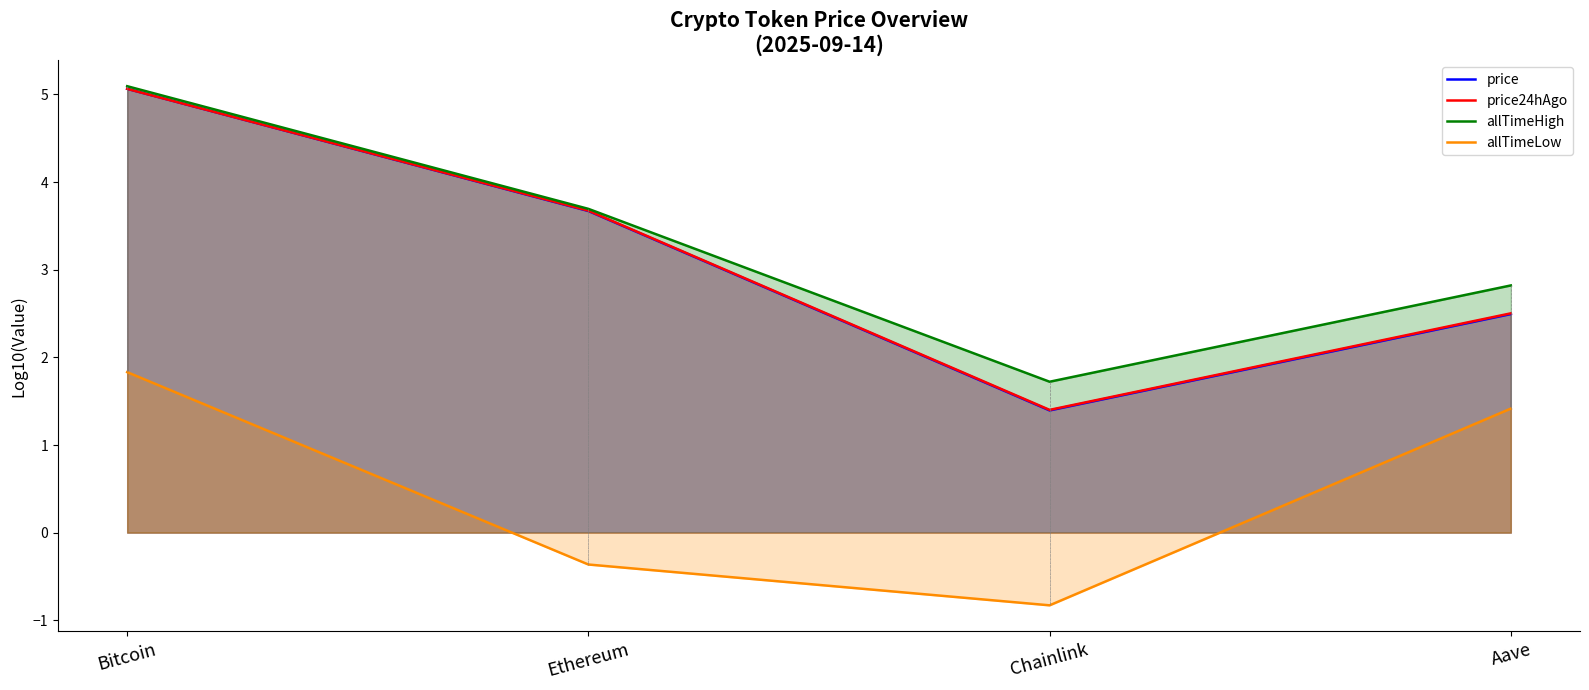

What is the difference between the price24hAgo values at Chainlink and Bitcoin?

3.7